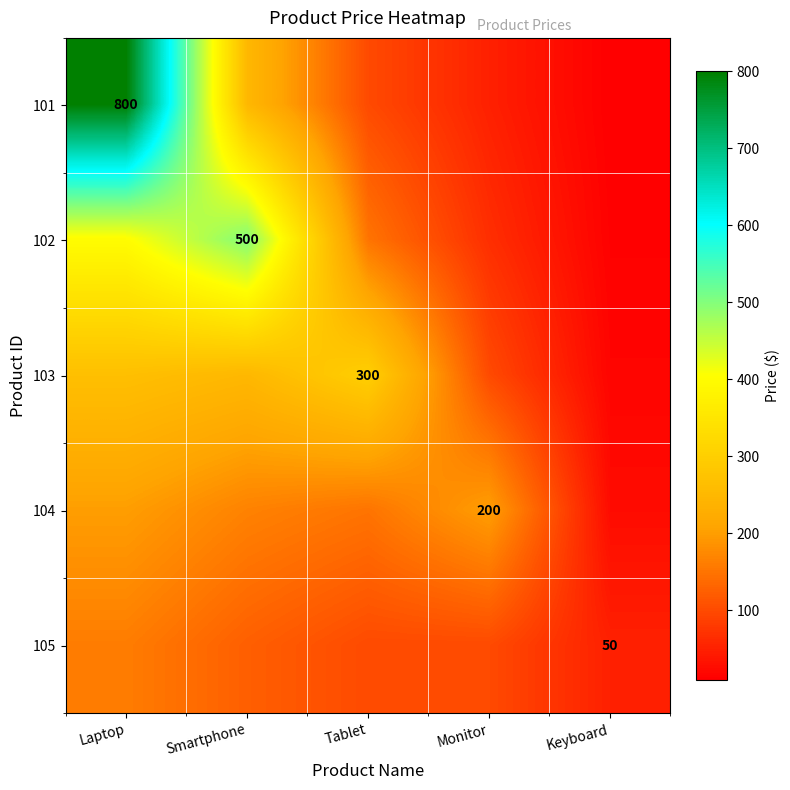

At how many categories does at least one series exceed 258?

3